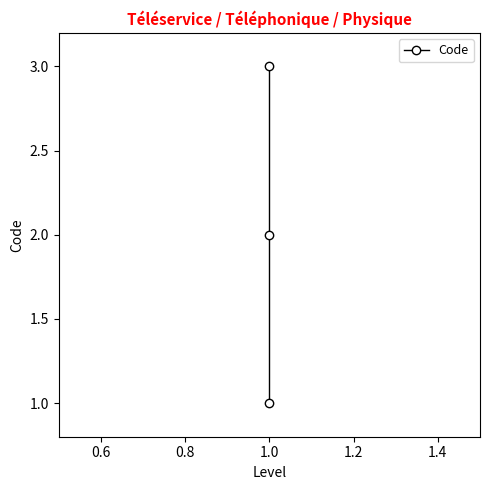

Does the chart have visible grid lines?

No